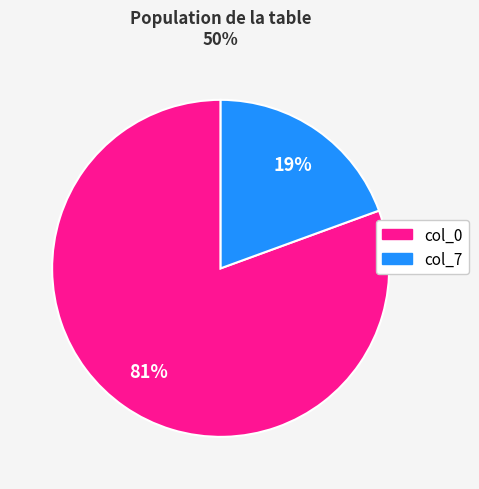

To the nearest percent, what is the average slice percentage?

50%